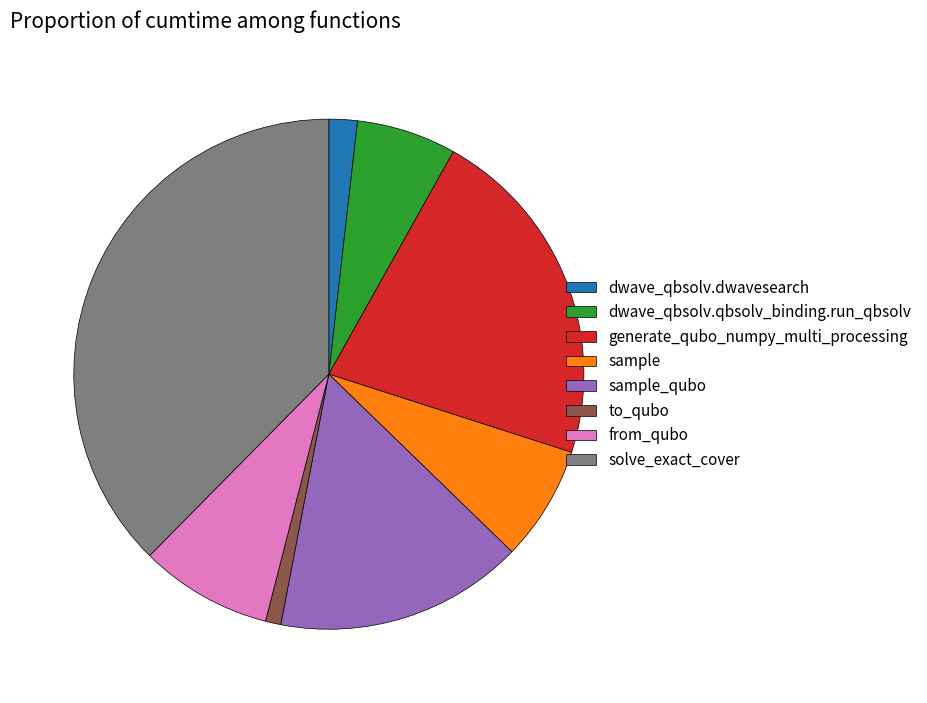

True or false: dwave_qbsolv.qbsolv_binding.run_qbsolv accounts for 6% of the total.

True